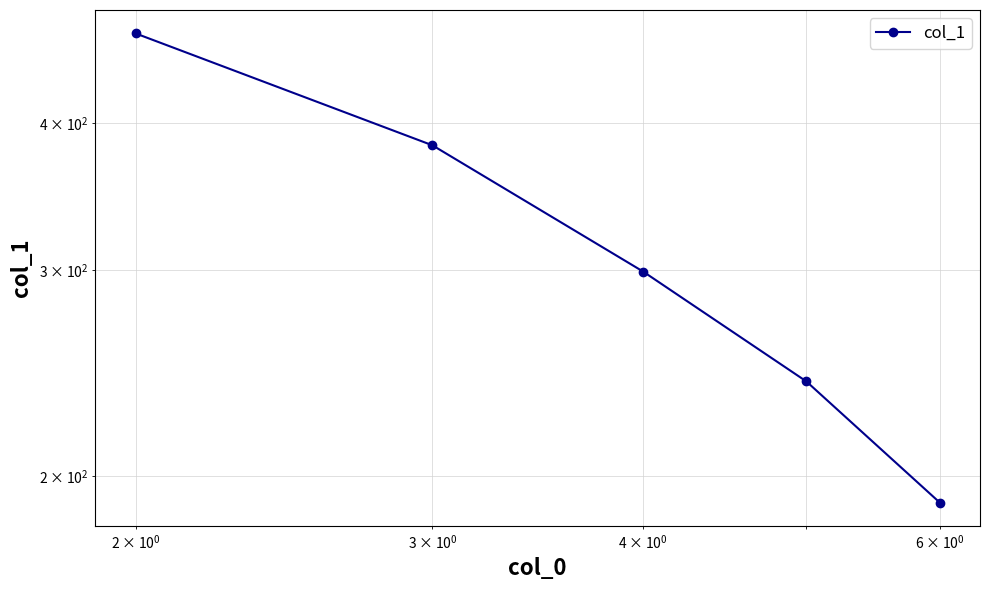

Count the number of values greater than 299.

2